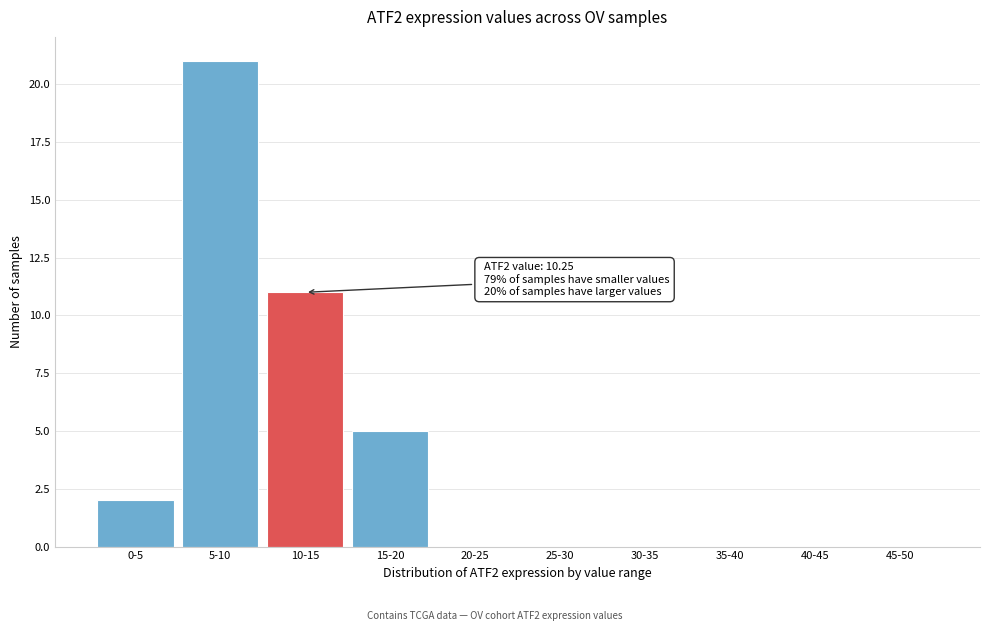

Reading left to right, extract all data points from this chart.

0-5=2	5-10=21	10-15=11	15-20=5	20-25=0	25-30=0	30-35=0	35-40=0	40-45=0	45-50=0